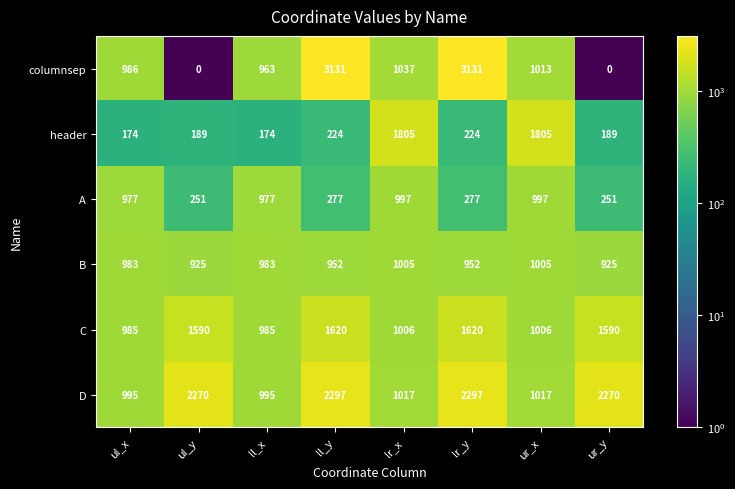

How many categories are shown in the chart?

8